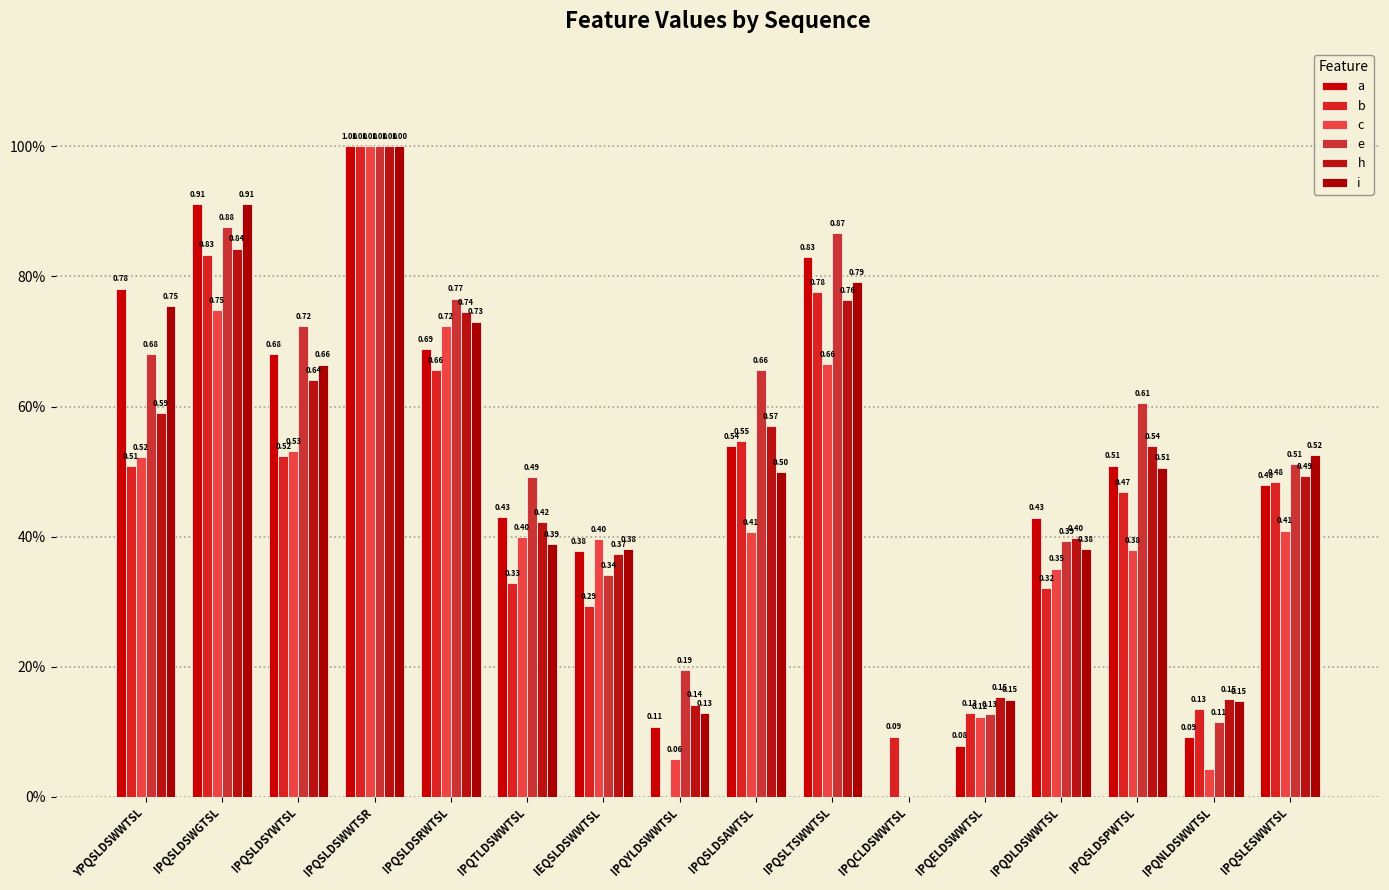

What position from the right is IEQSLDSWWTSL?

10